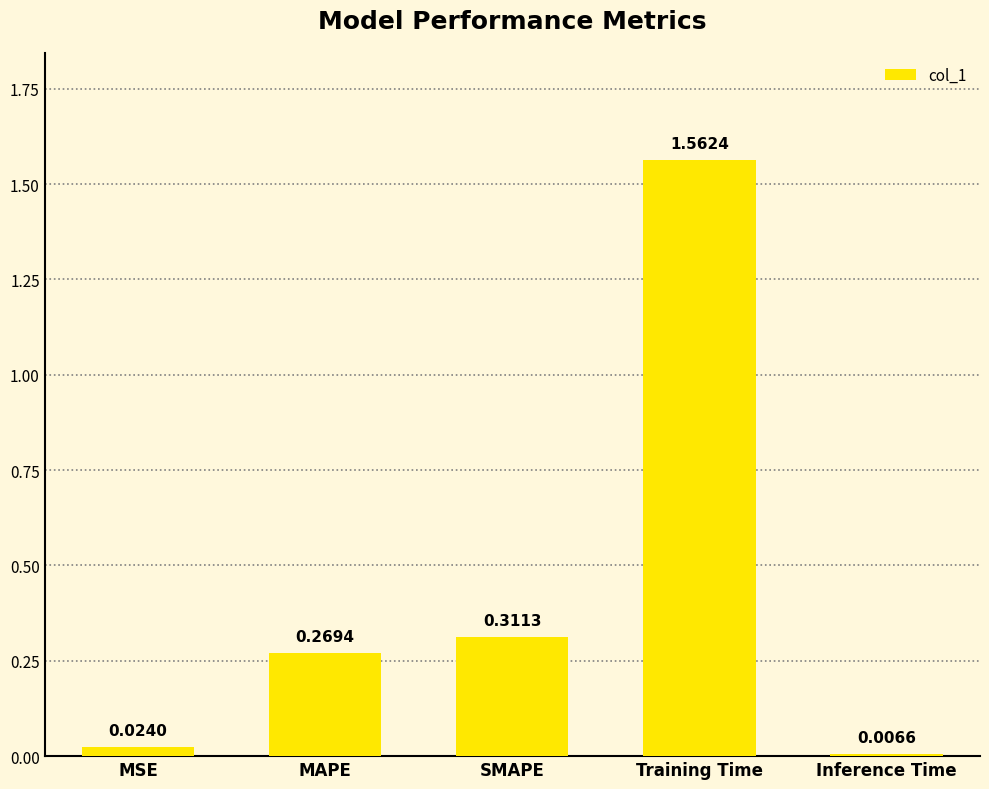

The chart shows a value of 0.5 at Training Time. True or false?

False